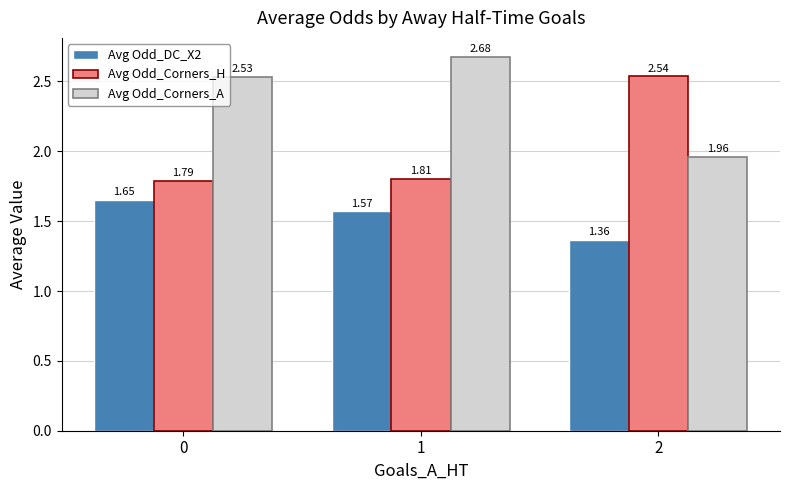

True or false: Avg Odd_Corners_A has a value of 0.6 at 0.

False